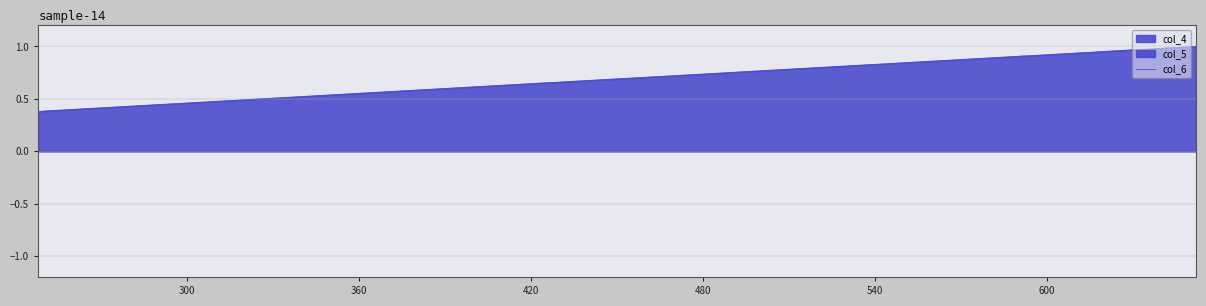

What is the greatest value displayed?

1.0